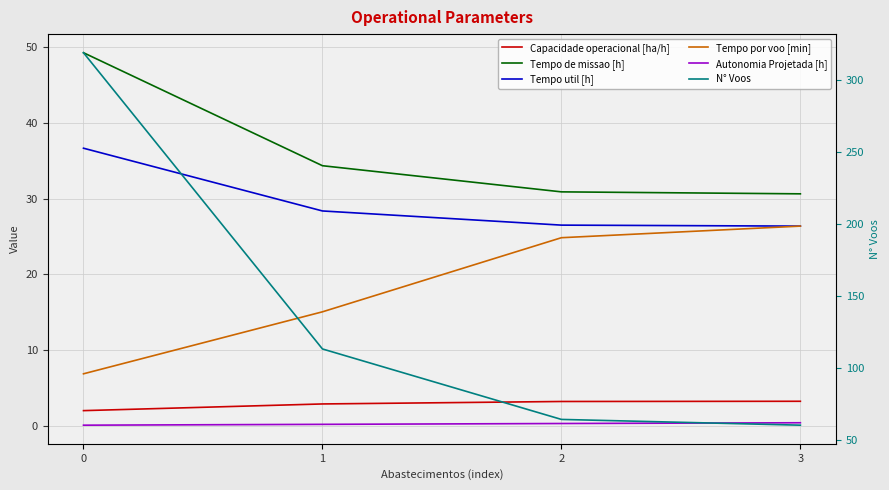

What are all the series names shown in the legend?

Capacidade operacional [ha/h], Tempo de missao [h], Tempo util [h], Tempo por voo [min], Autonomia Projetada [h], N° Voos